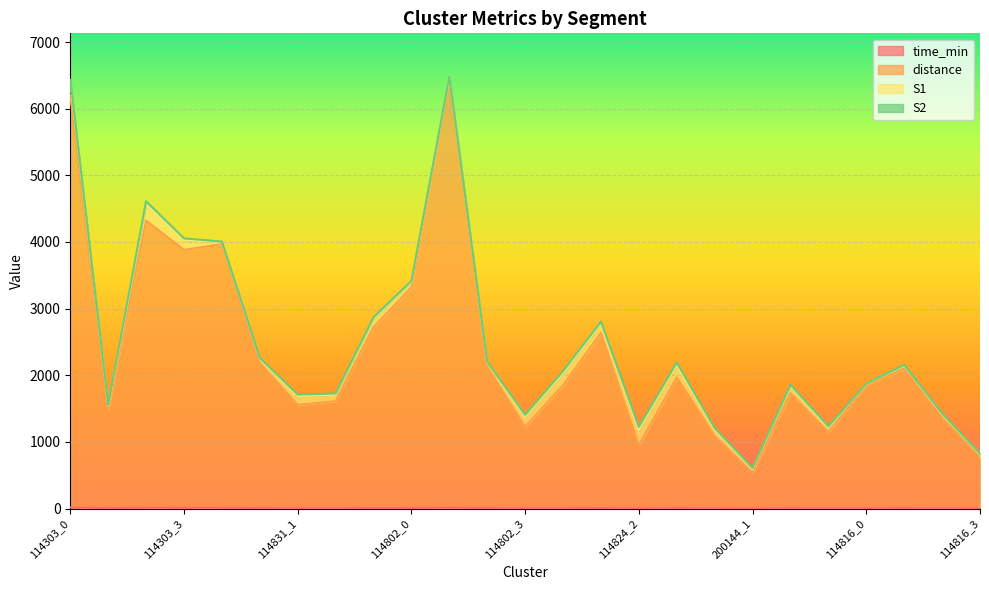

Between 114816_2 and 114802_3, which is larger?

114816_2